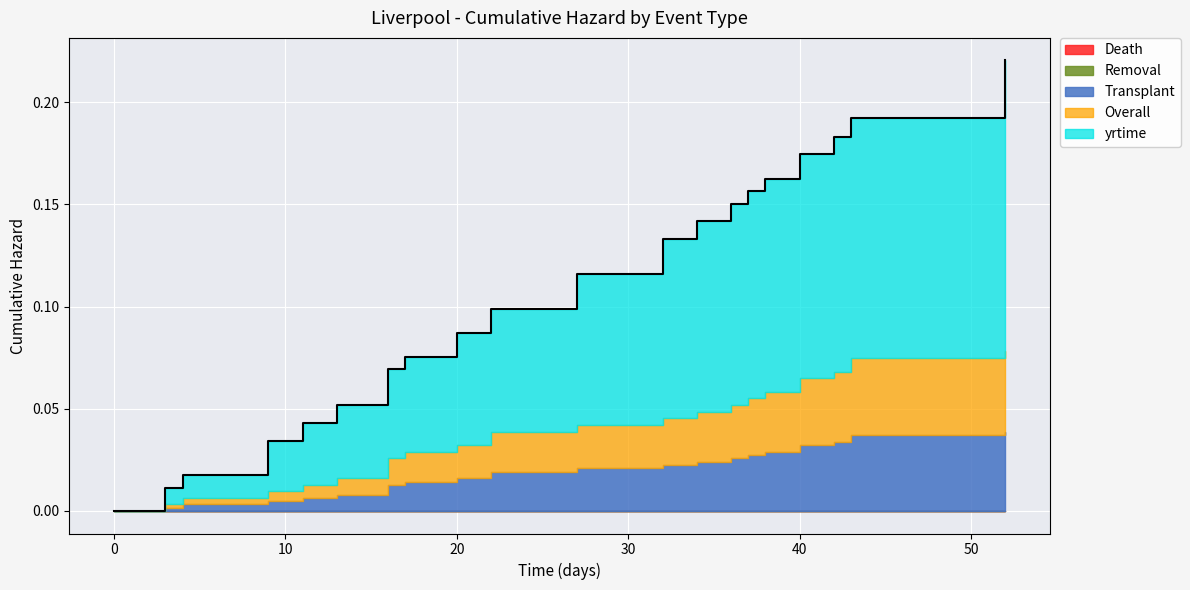

List the labels in order of Removal value, smallest first.

0, 3, 4, 9, 11, 13, 16, 17, 20, 22, 27, 32, 34, 36, 37, 38, 40, 42, 43, 52